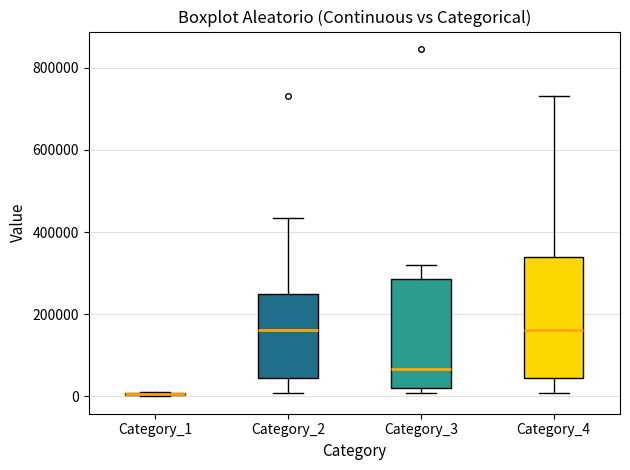

Where is the upper edge of the box for Category_4 on the y-axis? The values are not printed on the chart, so give them approximately, as read against the axis.

340000